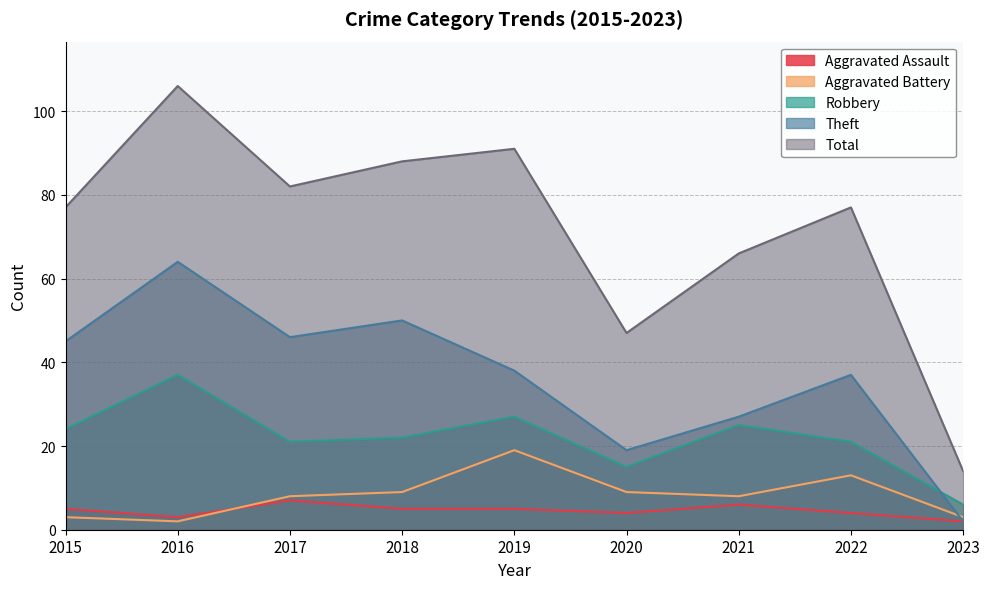

The value of Aggravated Battery at 2021 is 8. True or false?

True